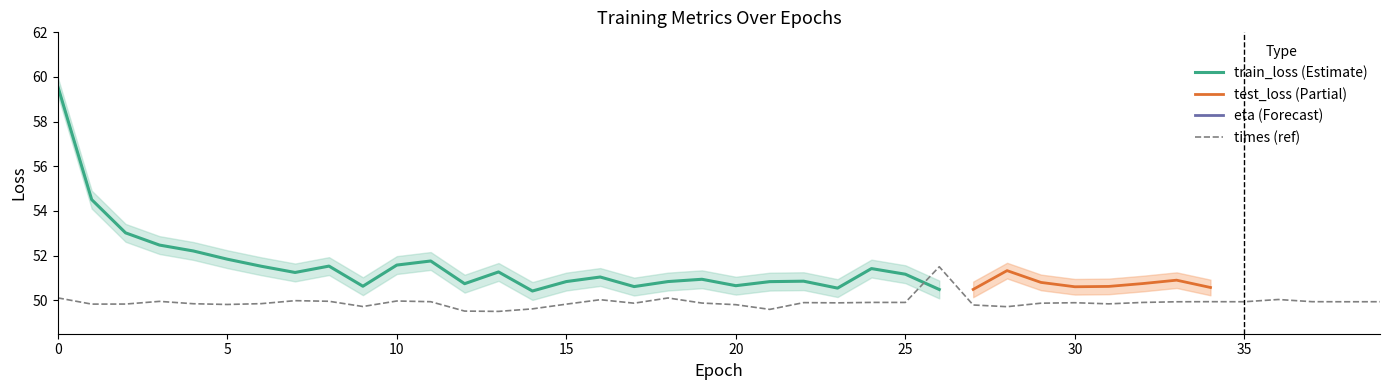

The eta series shows 0.2 at 13. True or false?

False